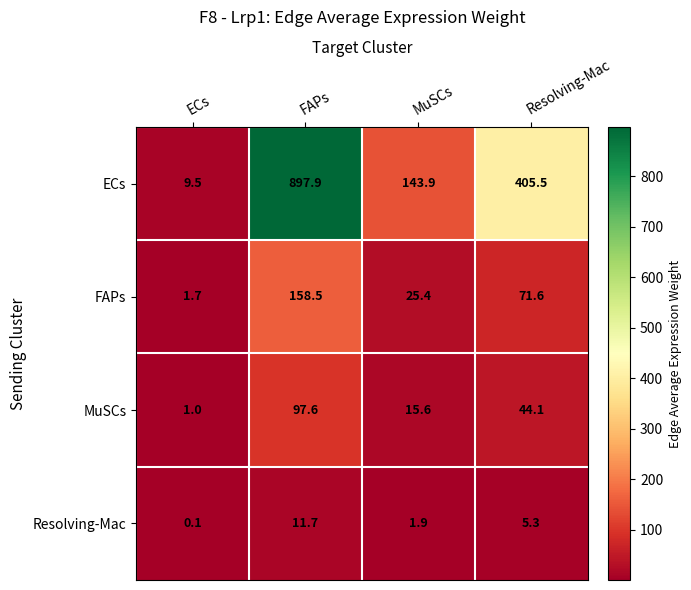

Reading right to left, what are all the values shown in this chart?

ECs: 405.5	143.9	897.9	9.5
FAPs: 71.6	25.4	158.5	1.7
MuSCs: 44.1	15.6	97.6	1.0
Resolving-Mac: 5.3	1.9	11.7	0.1